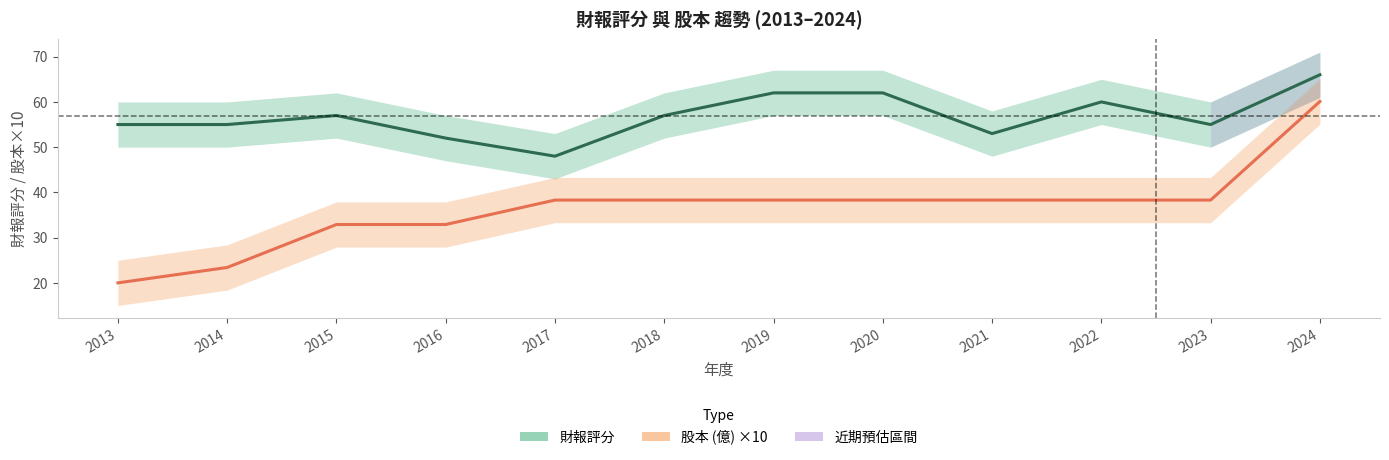

Does the chart have visible grid lines?

No